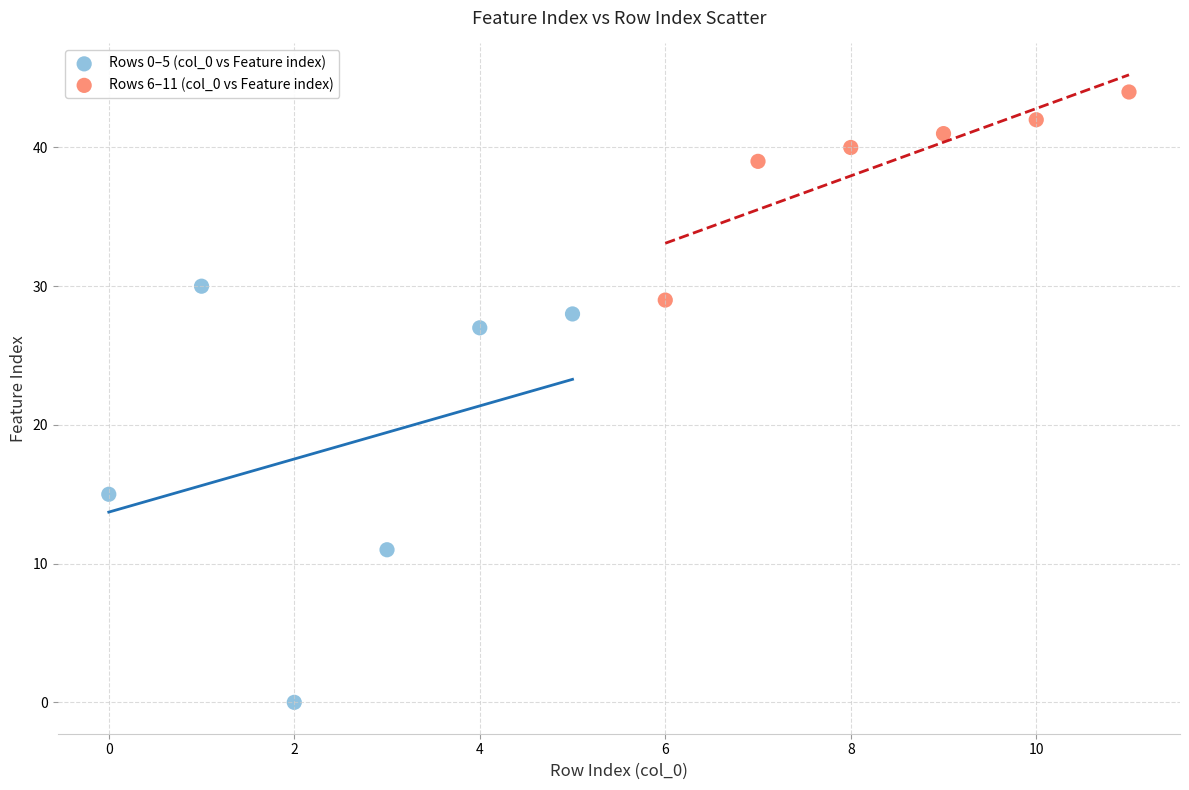

Which series has the largest Y range (max minus min)?

Rows 0–5 (col_0 vs Feature index)